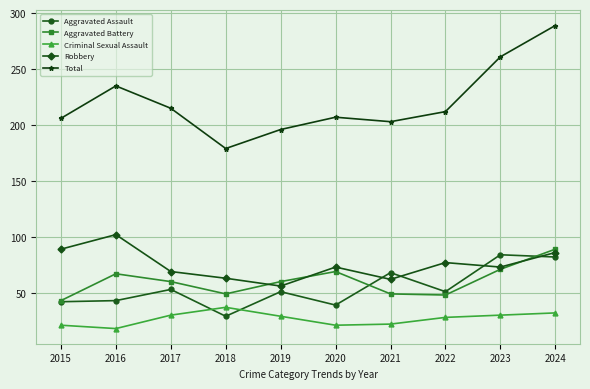

True or false: Criminal Sexual Assault and Aggravated Assault cross at least once.

True